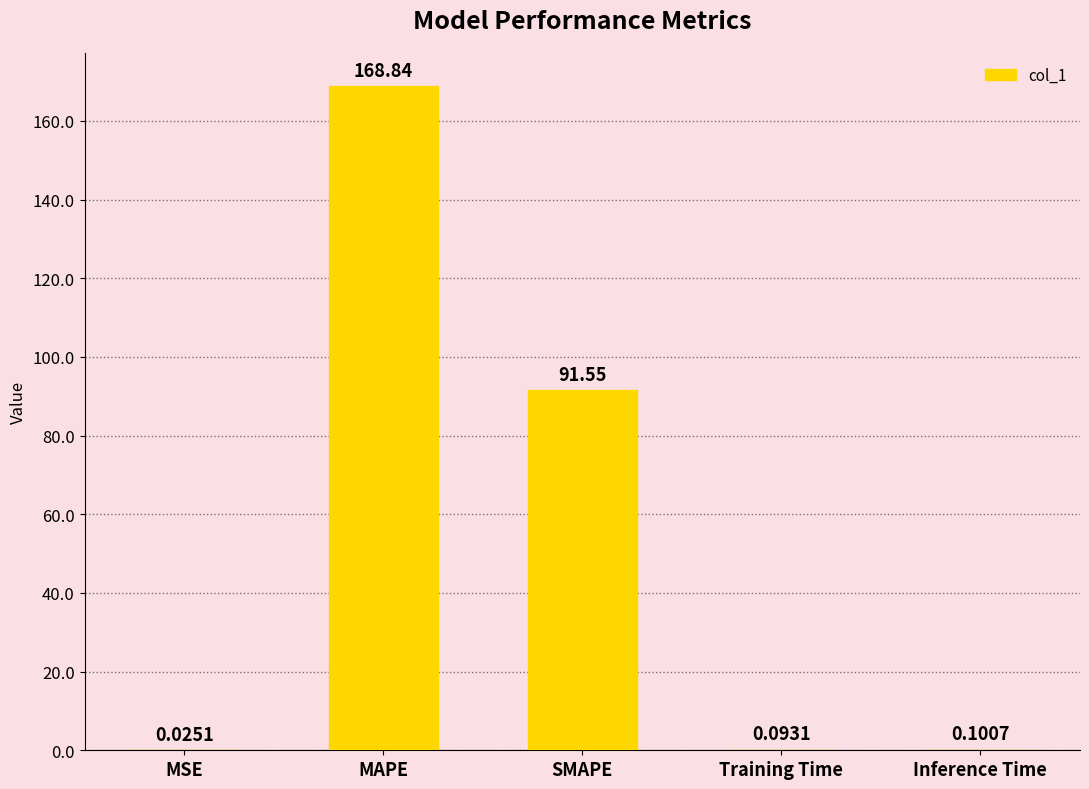

What is the change in value from SMAPE to Inference Time?

-91.5